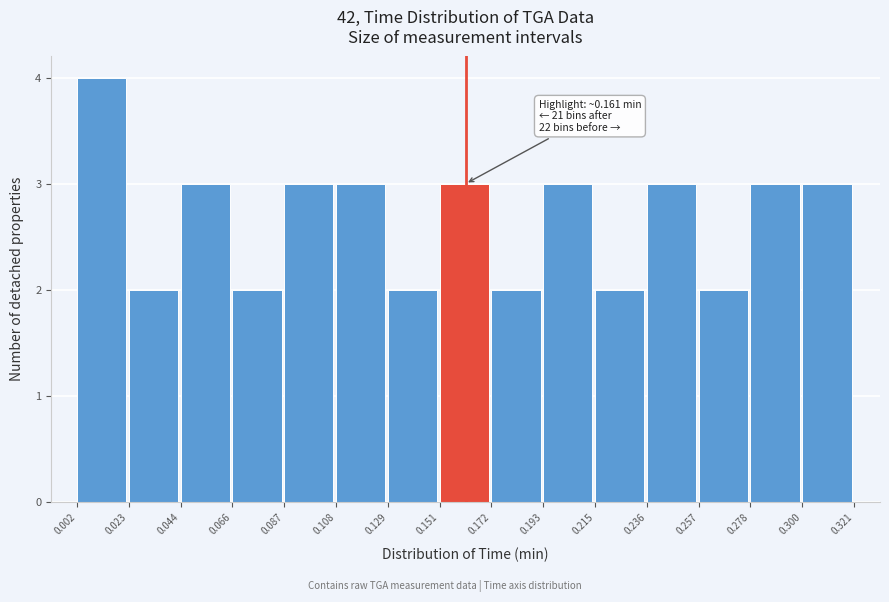

Which range on the x-axis has the tallest bar?

0.002 to 0.023